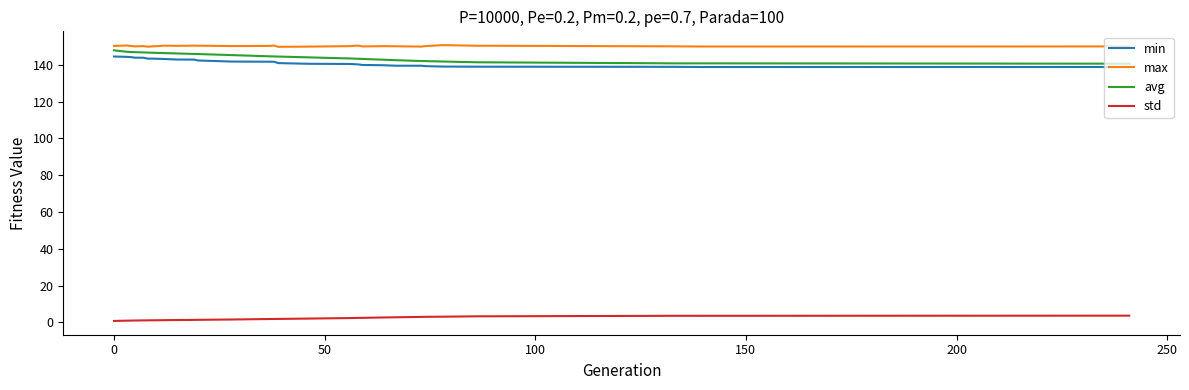

What is the difference between the maximum and minimum values in the avg series?

7.2